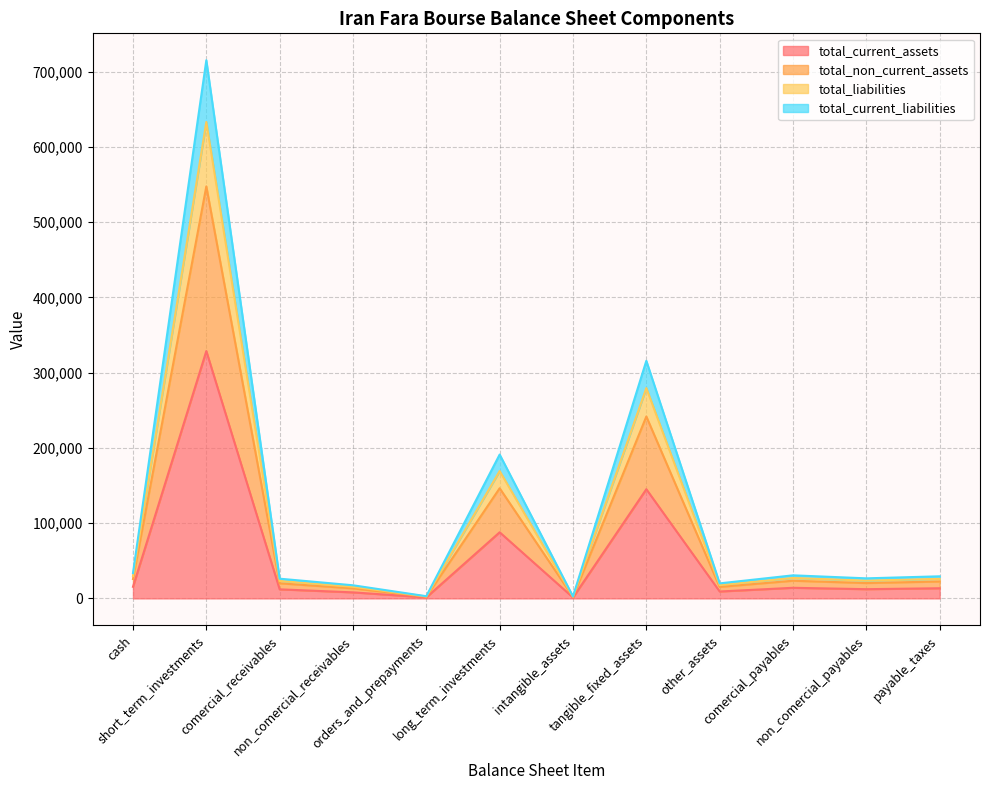

What is the highest value of the total_current_assets series?

328765.4